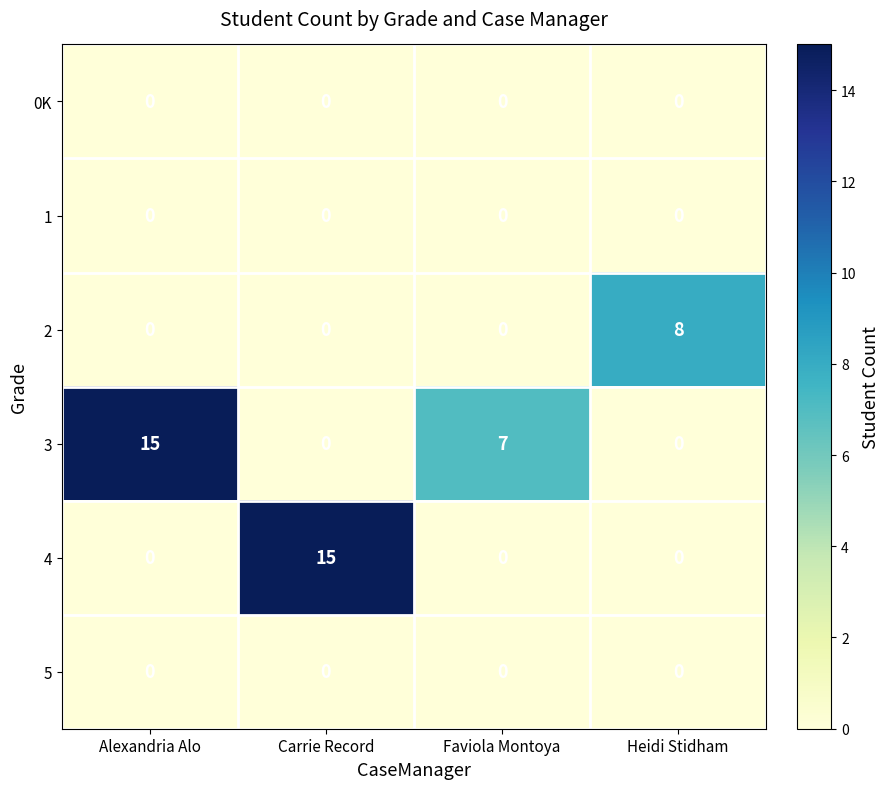

What is the difference between the maximum and second lowest values in the 4 series?

15